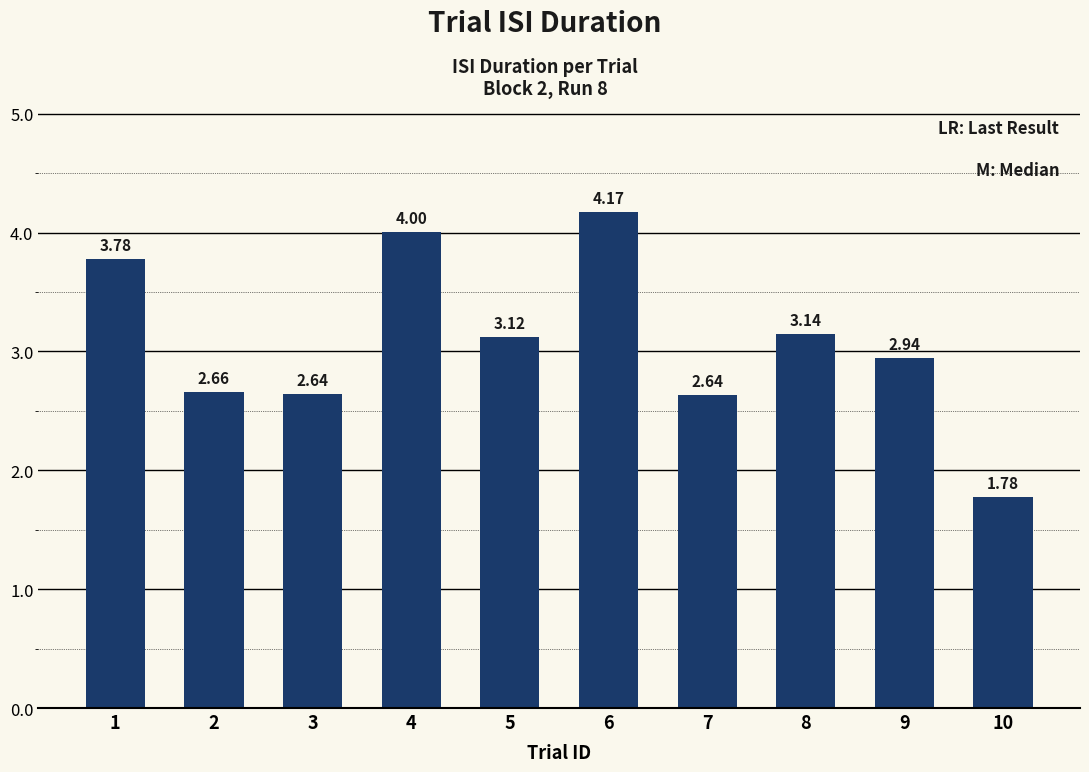

What is the change in value from 3 to 6?

+1.5